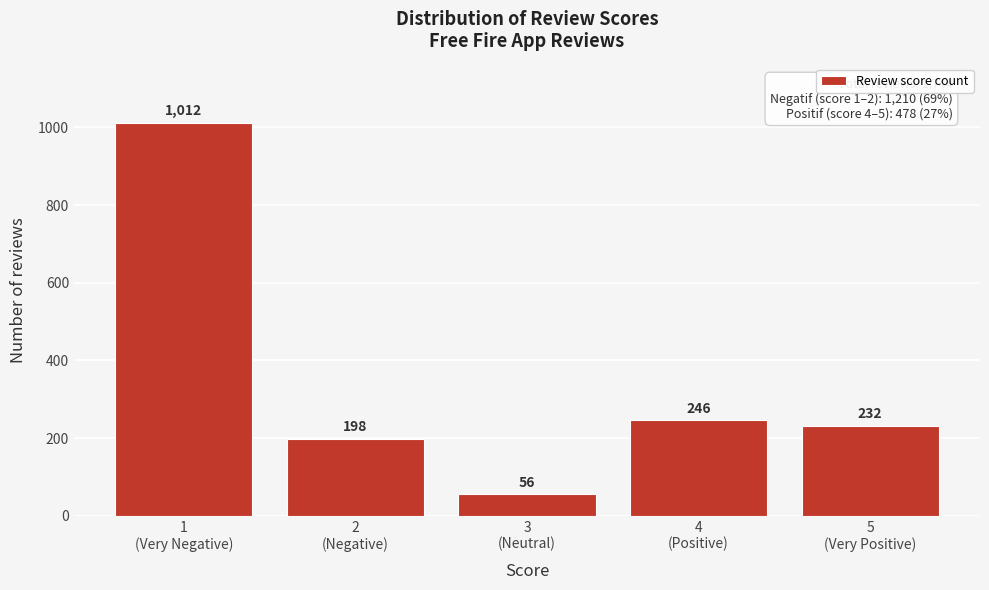

Reading left to right, what are all the values shown in this chart?

1012	198	56	246	232